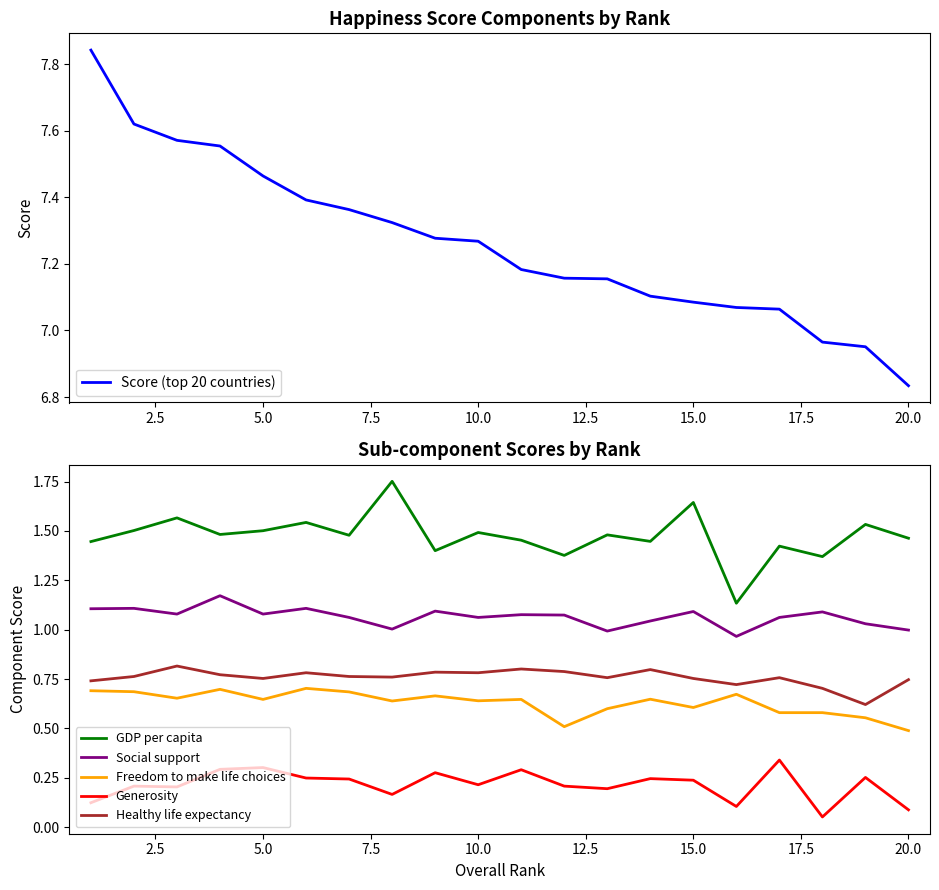

What is the lowest value of the Freedom to make life choices series?

0.5